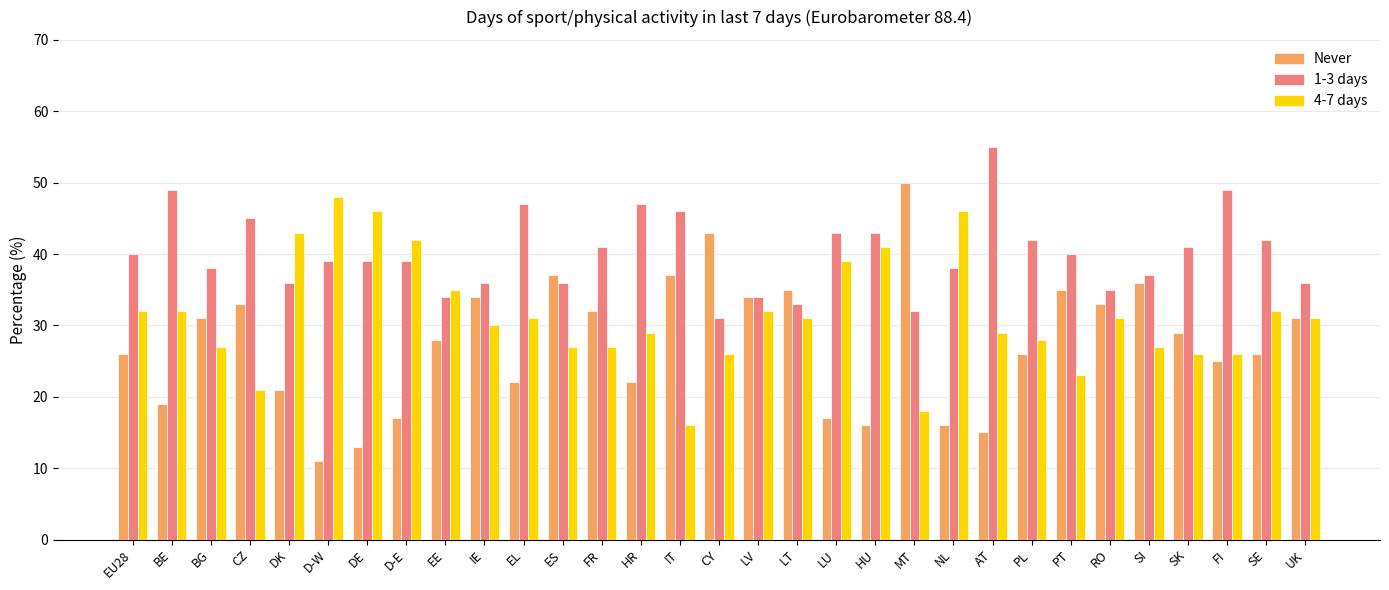

Reading left to right, extract all data points from this chart.

Never: EU28=26.0	BE=19.0	BG=31.0	CZ=33.0	DK=21.0	D-W=11.0	DE=13.0	D-E=17.0	EE=28.0	IE=34.0	EL=22.0	ES=37.0	FR=32.0	HR=22.0	IT=37.0	CY=43.0	LV=34.0	LT=35.0	LU=17.0	HU=16.0	MT=50.0	NL=16.0	AT=15.0	PL=26.0	PT=35.0	RO=33.0	SI=36.0	SK=29.0	FI=25.0	SE=26.0	UK=31.0
1-3 days: EU28=40.0	BE=49.0	BG=38.0	CZ=45.0	DK=36.0	D-W=39.0	DE=39.0	D-E=39.0	EE=34.0	IE=36.0	EL=47.0	ES=36.0	FR=41.0	HR=47.0	IT=46.0	CY=31.0	LV=34.0	LT=33.0	LU=43.0	HU=43.0	MT=32.0	NL=38.0	AT=55.0	PL=42.0	PT=40.0	RO=35.0	SI=37.0	SK=41.0	FI=49.0	SE=42.0	UK=36.0
4-7 days: EU28=32.0	BE=32.0	BG=27.0	CZ=21.0	DK=43.0	D-W=48.0	DE=46.0	D-E=42.0	EE=35.0	IE=30.0	EL=31.0	ES=27.0	FR=27.0	HR=29.0	IT=16.0	CY=26.0	LV=32.0	LT=31.0	LU=39.0	HU=41.0	MT=18.0	NL=46.0	AT=29.0	PL=28.0	PT=23.0	RO=31.0	SI=27.0	SK=26.0	FI=26.0	SE=32.0	UK=31.0